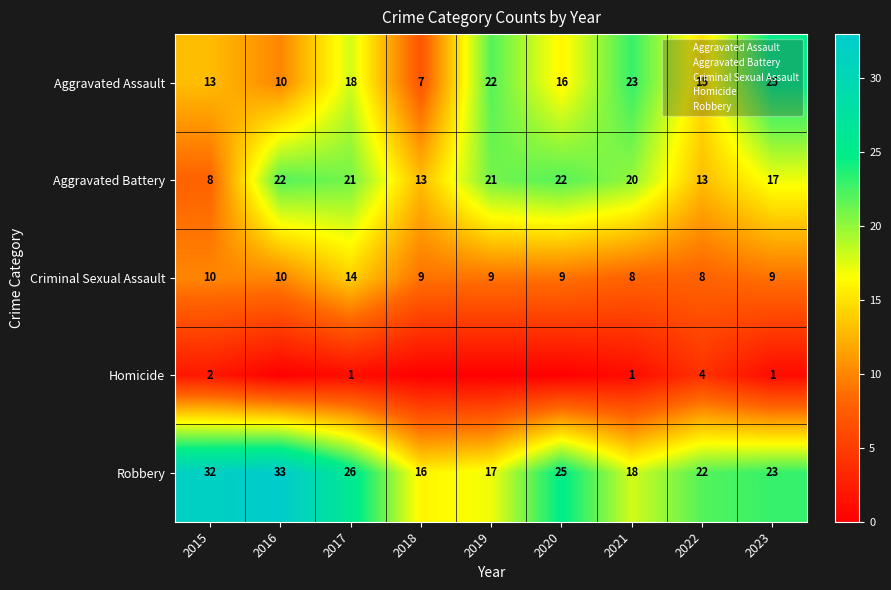

What is the spread (max minus min) of values at 2019?

22